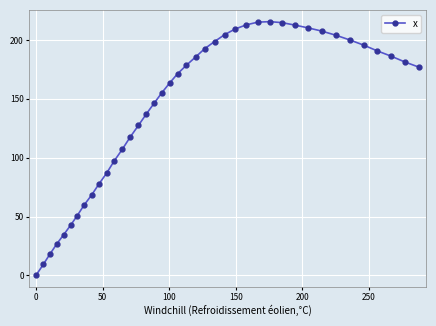

True or false: there are more than 0 points higher than both neighbors.

True